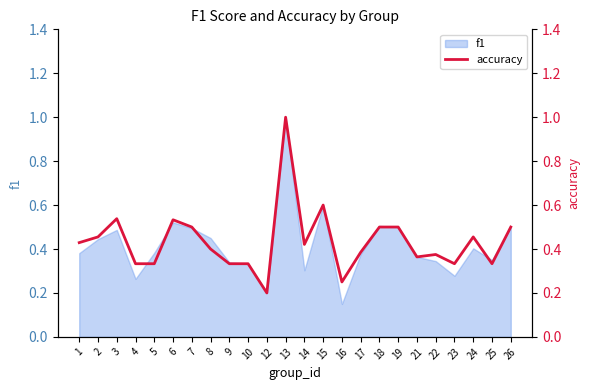

How many lines are shown in the chart?

1